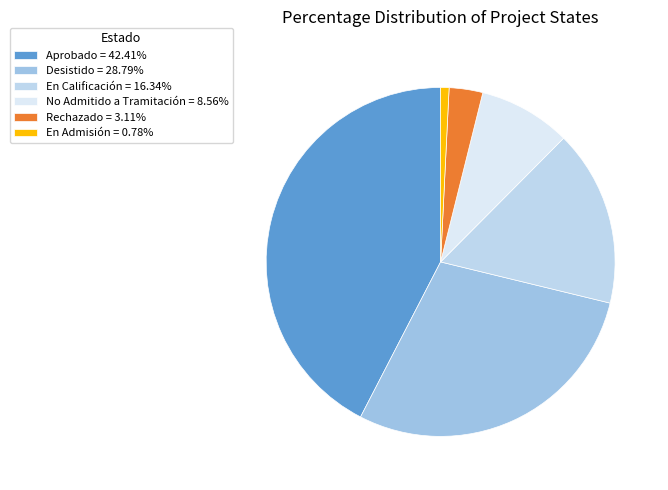

Which slice is the largest?

Aprobado